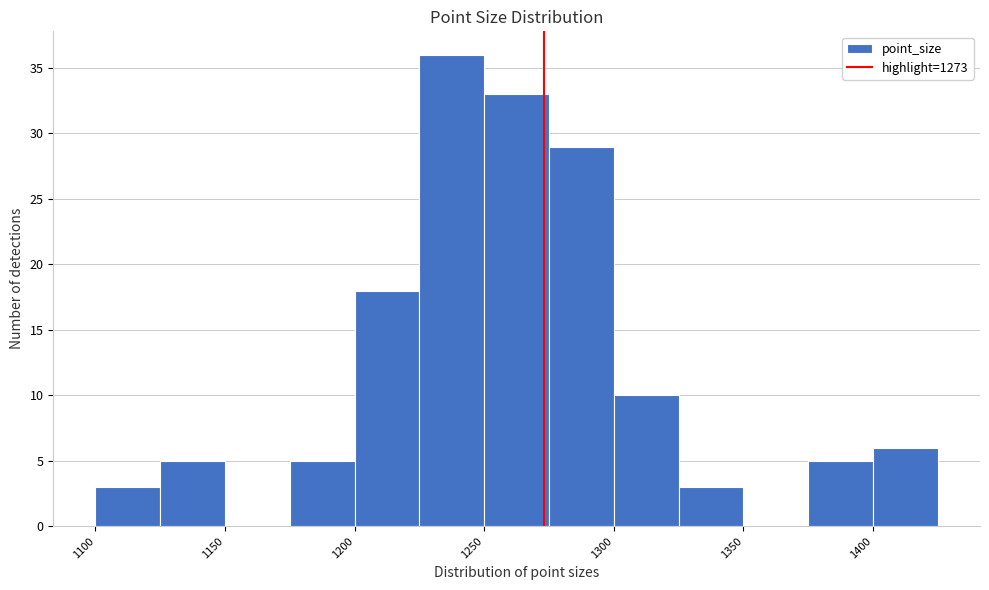

Which range on the x-axis has the tallest bar?

1225 to 1250